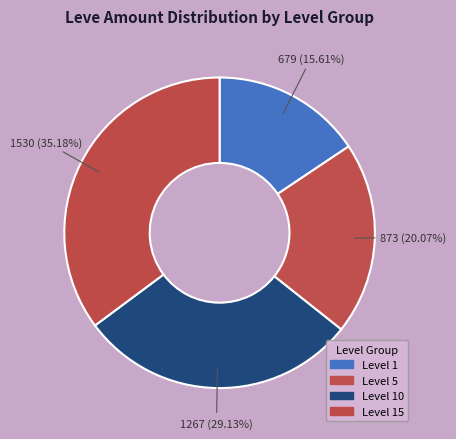

How many slices are in this pie chart?

4